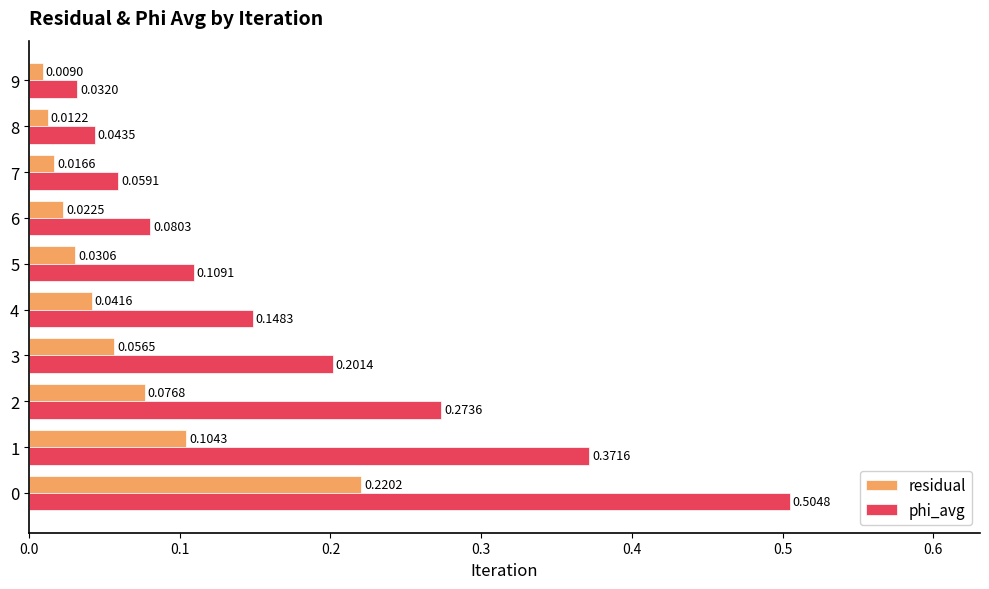

What is the sum of the phi_avg values at 3 and 0?

0.7